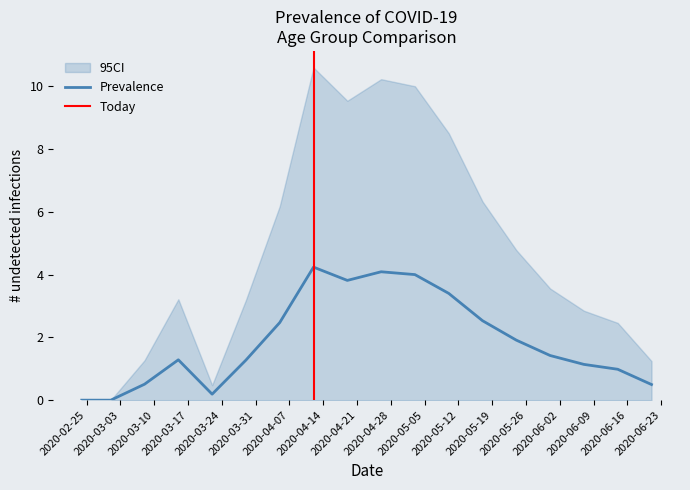

What is the highest value of the Prevalence series?

4.2